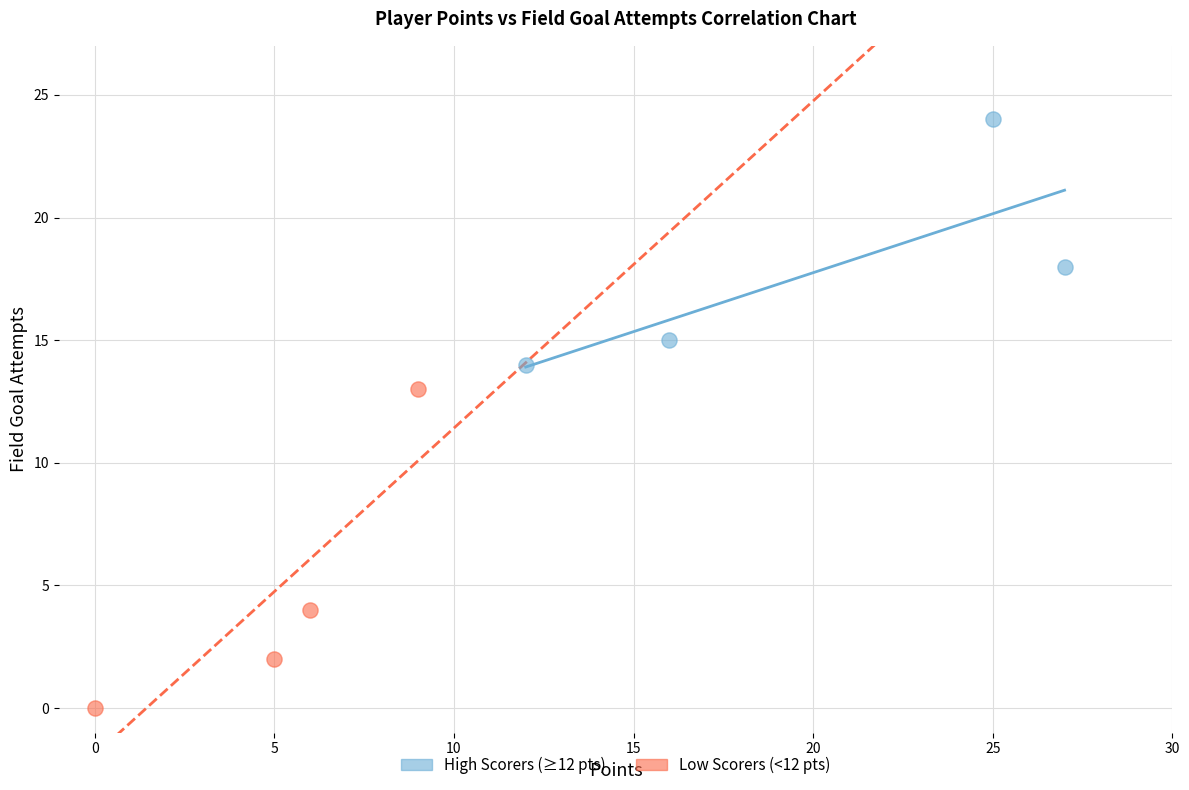

Which series contains the lowest Y value?

Low Scorers (<12 pts)